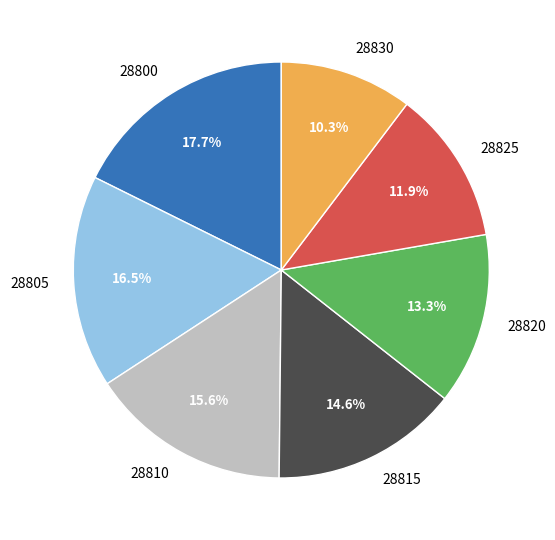

To the nearest percent, what is the difference between the 28805 and 28825 slice percentages?

5%